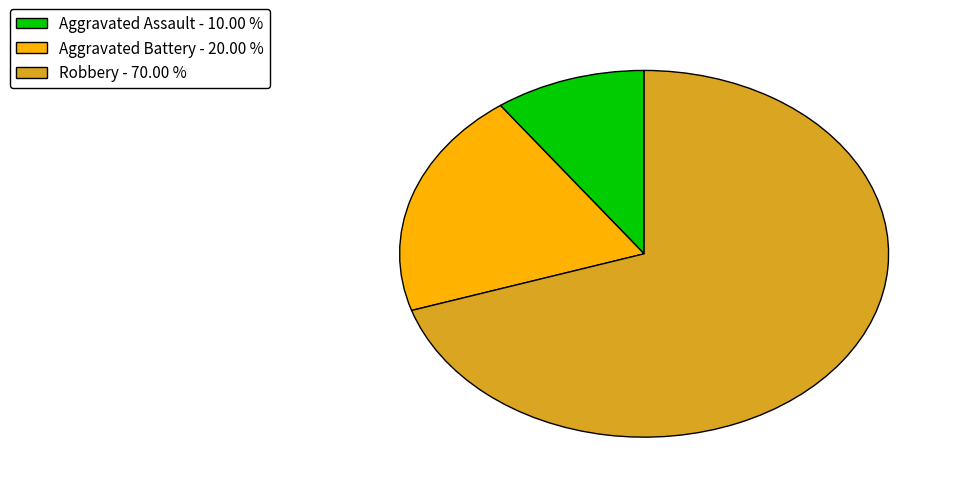

True or false: Aggravated Battery accounts for 20% of the total.

True